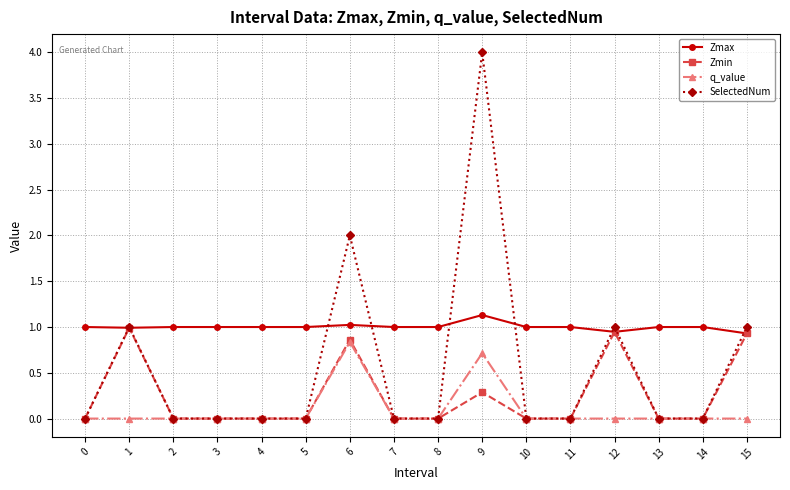

True or false: q_value and Zmax intersect in this chart.

False